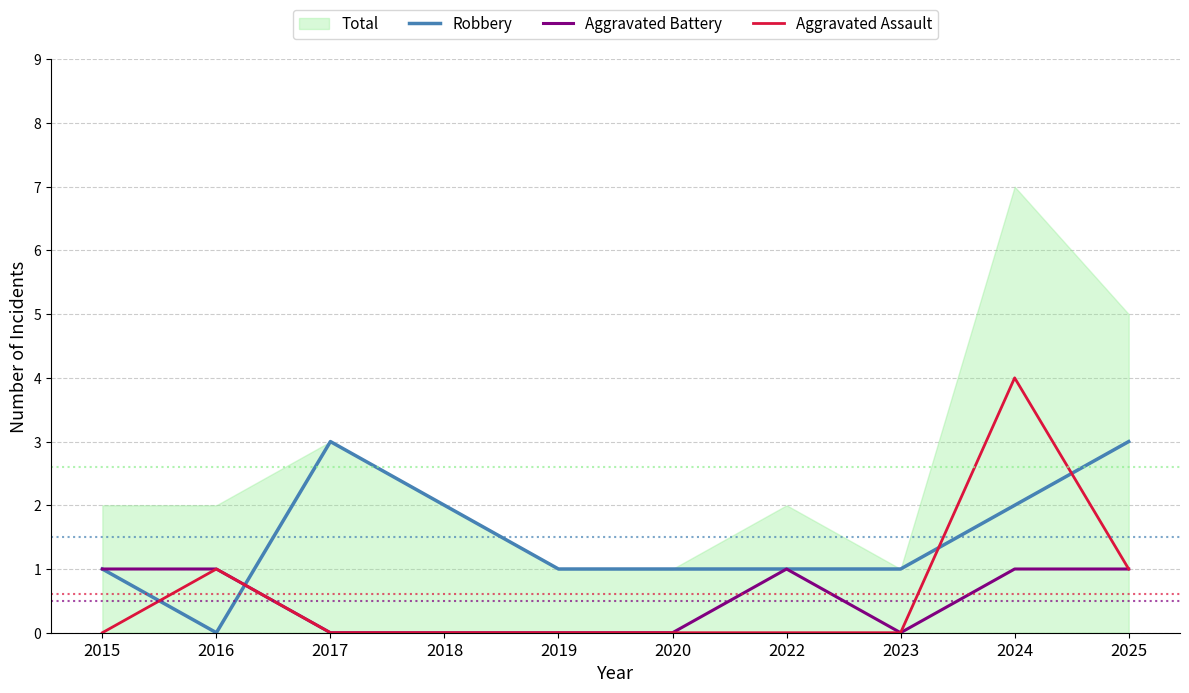

What is the average value of the Robbery series?

2